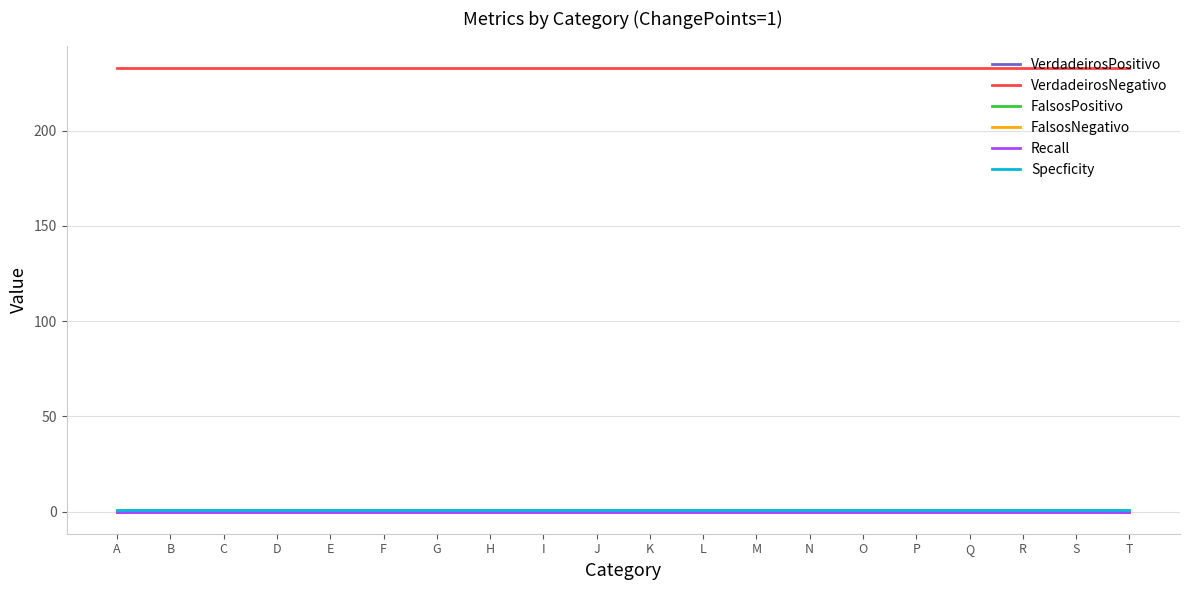

Is this an area chart (filled region under the line)?

No